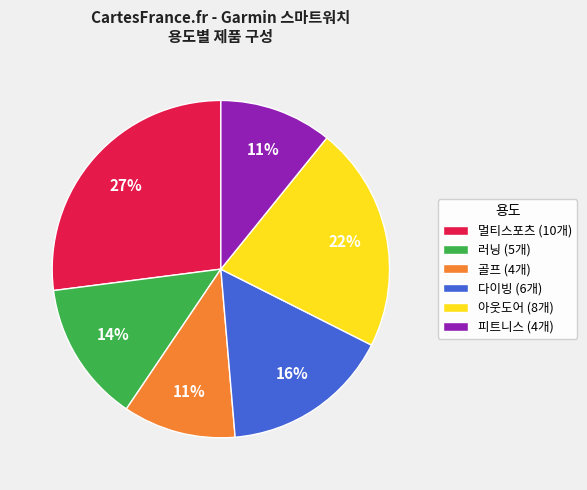

Which slice is the largest?

멀티스포츠 (10개)